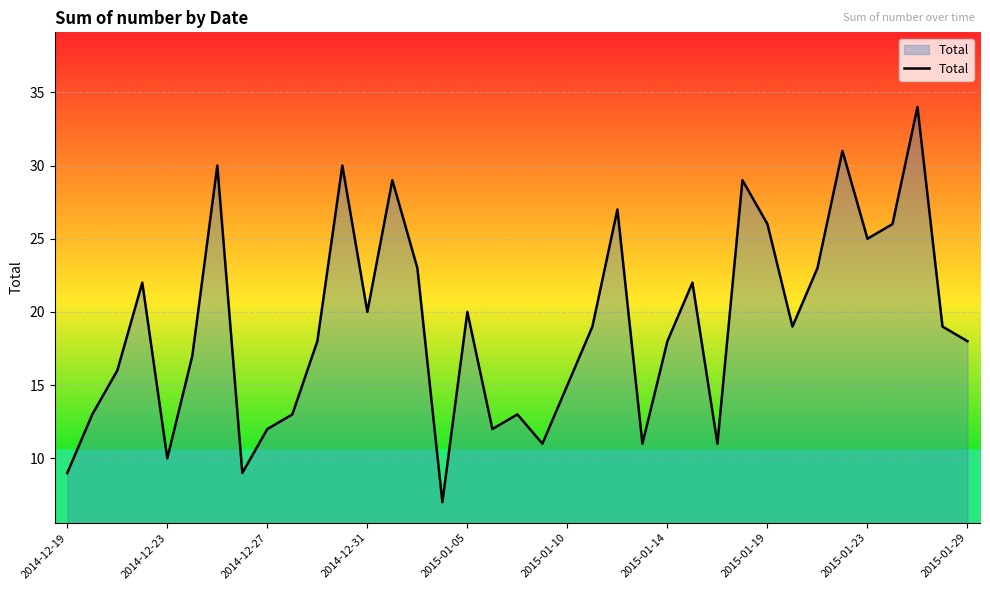

What is the greatest value displayed?

34